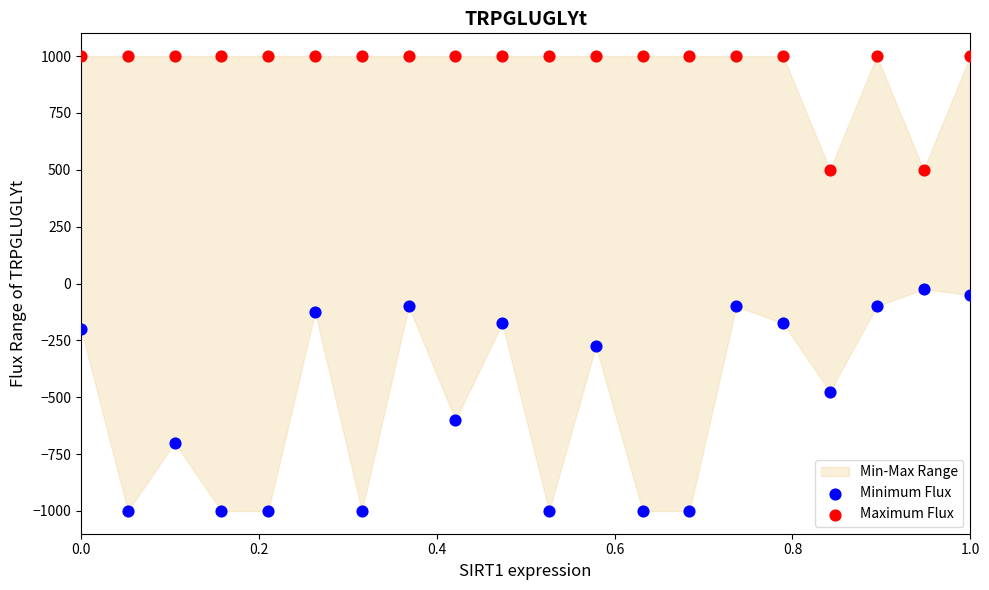

Across all data points, what is the range of Y values (max minus min)?

2000